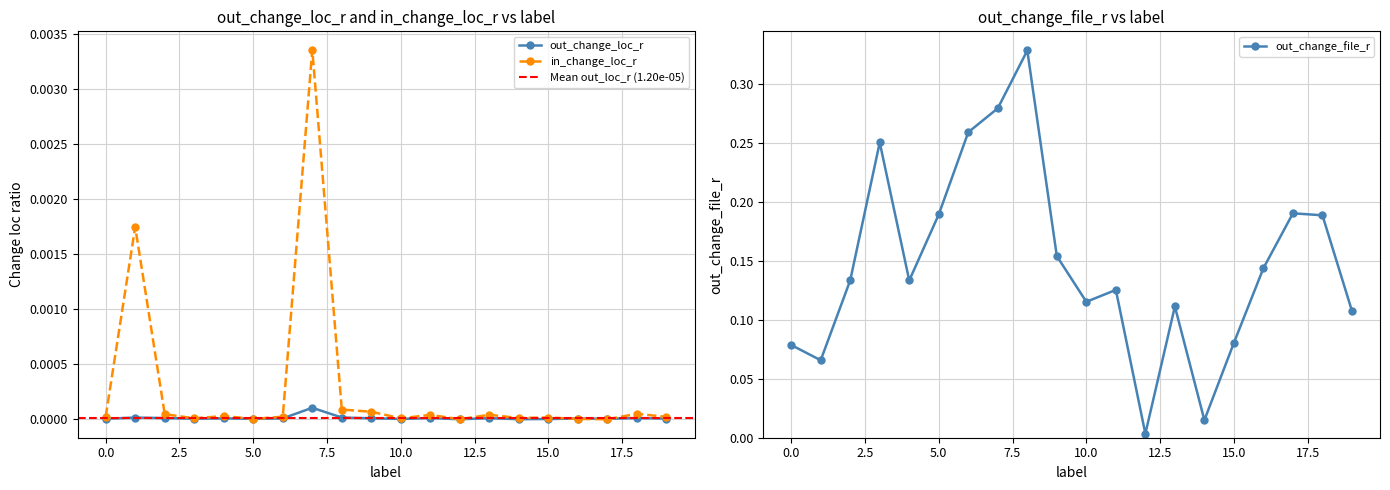

Where do out_change_loc_r and in_change_loc_r first cross each other?

4 and 5